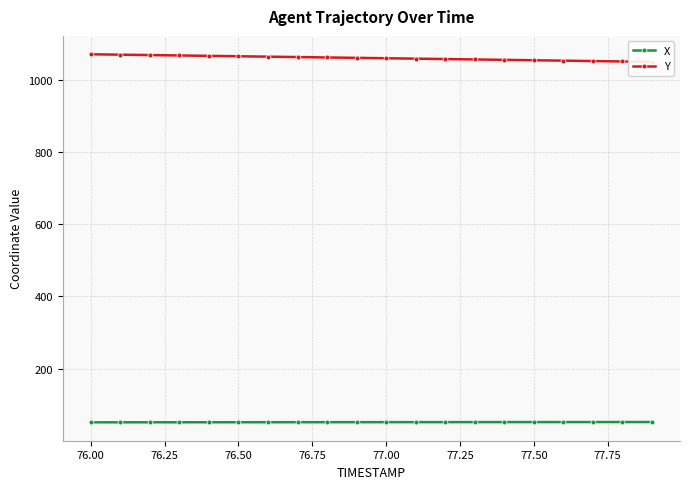

True or false: Y and X cross at least once.

False